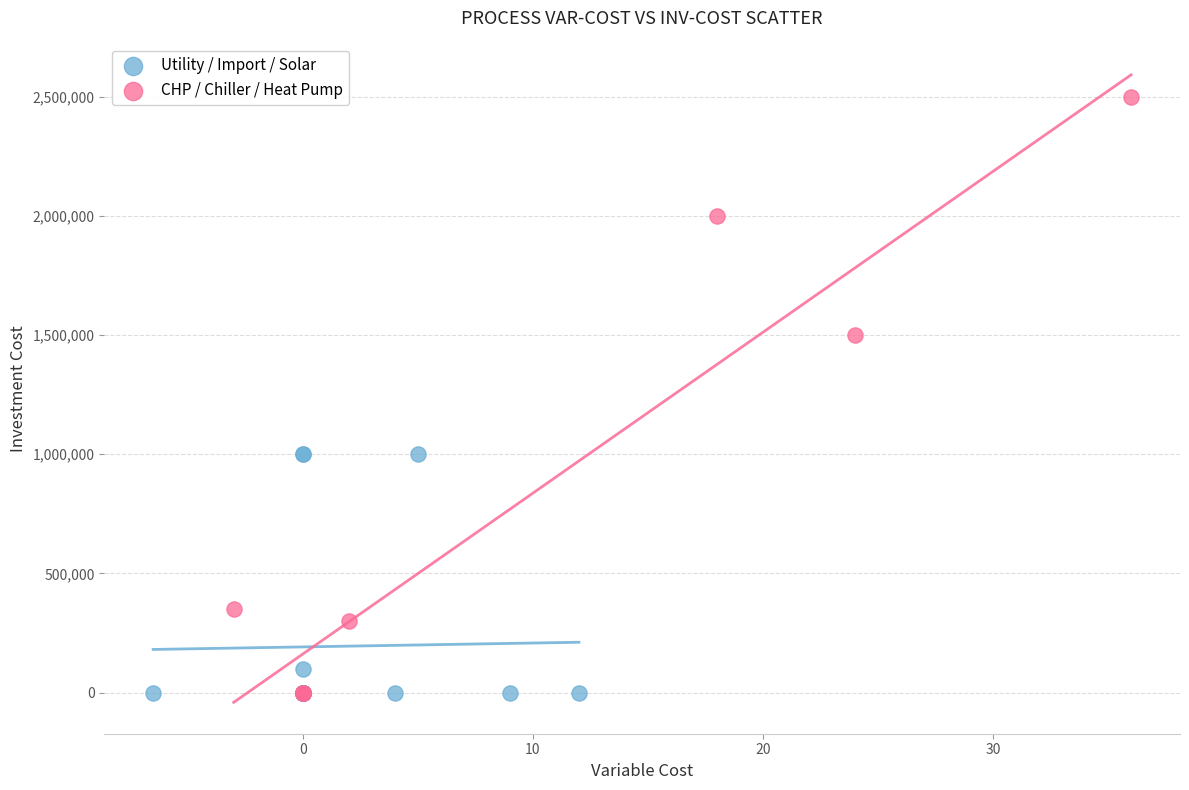

What are all the series names shown in the legend?

Utility / Import / Solar, CHP / Chiller / Heat Pump